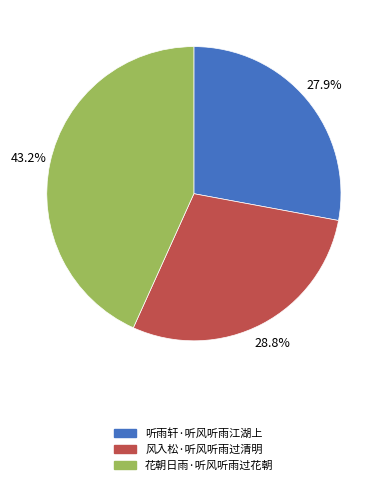

Between 风入松·听风听雨过清明 and 听雨轩·听风听雨江湖上, which is larger?

风入松·听风听雨过清明